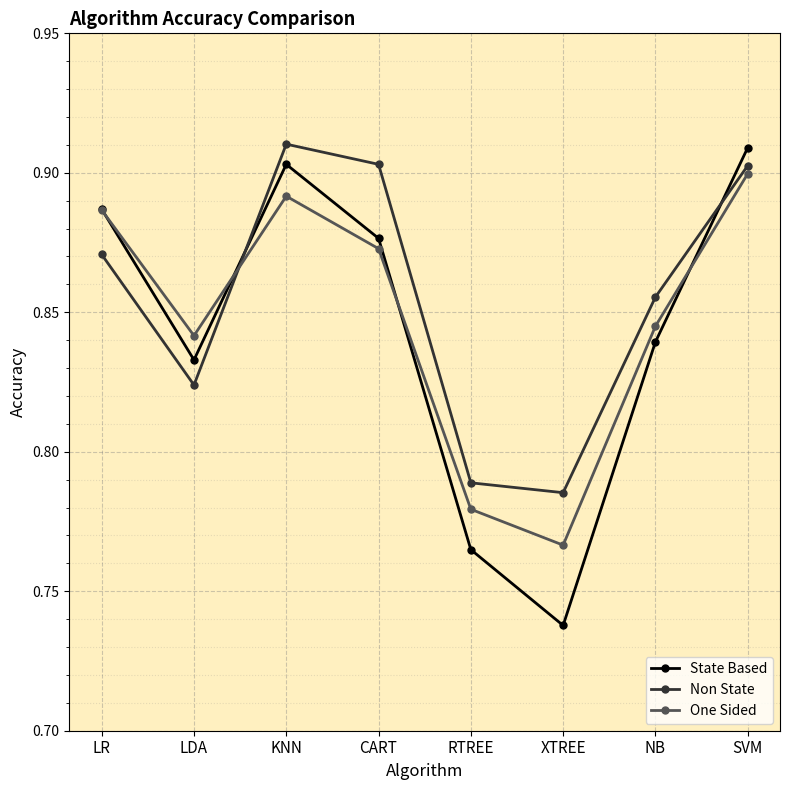

Where is the first local maximum for One Sided?

KNN